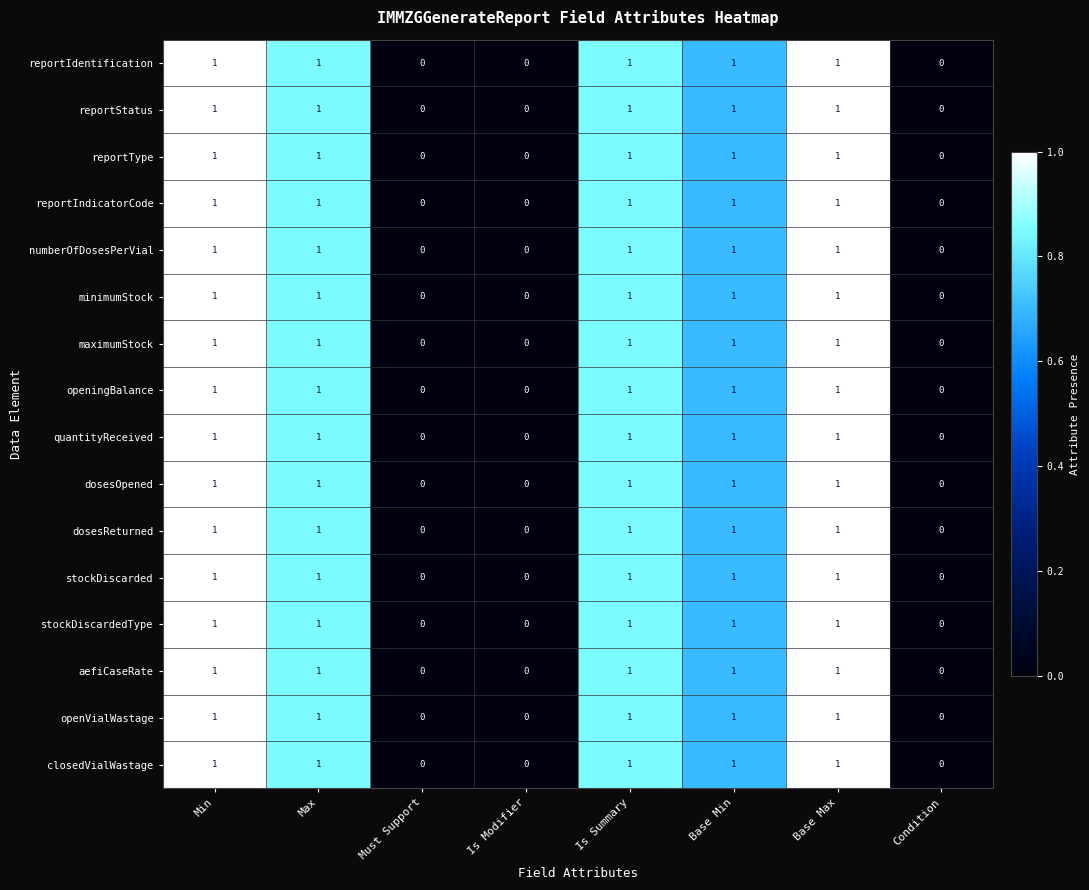

What is the sum of all aefiCaseRate values?

5